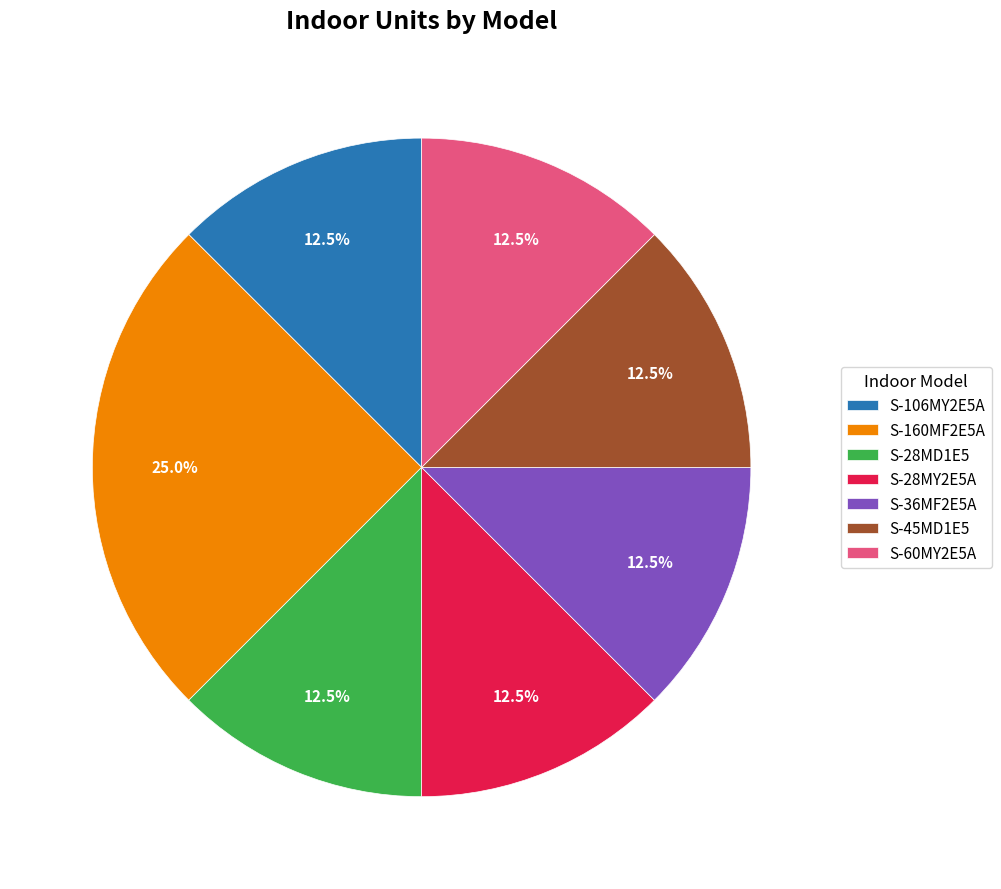

Does any single category account for the majority?

No